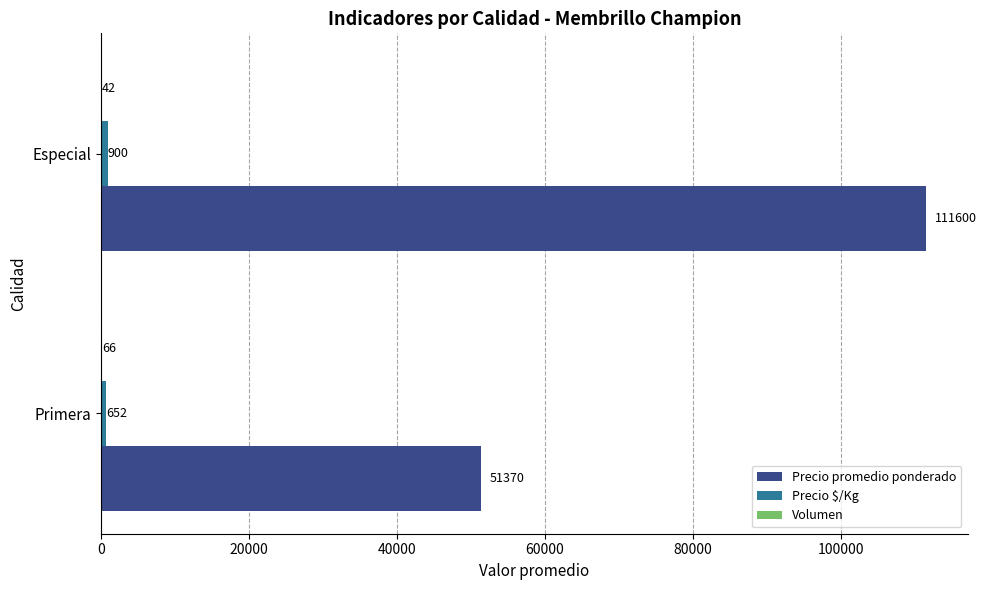

Between Primera and Especial, which series saw the biggest shift?

Precio promedio ponderado